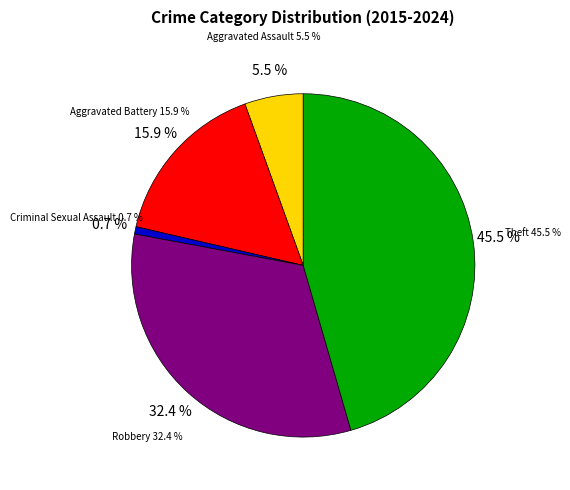

Approximately how many times larger is the value at Theft compared to Criminal Sexual Assault?

66.0